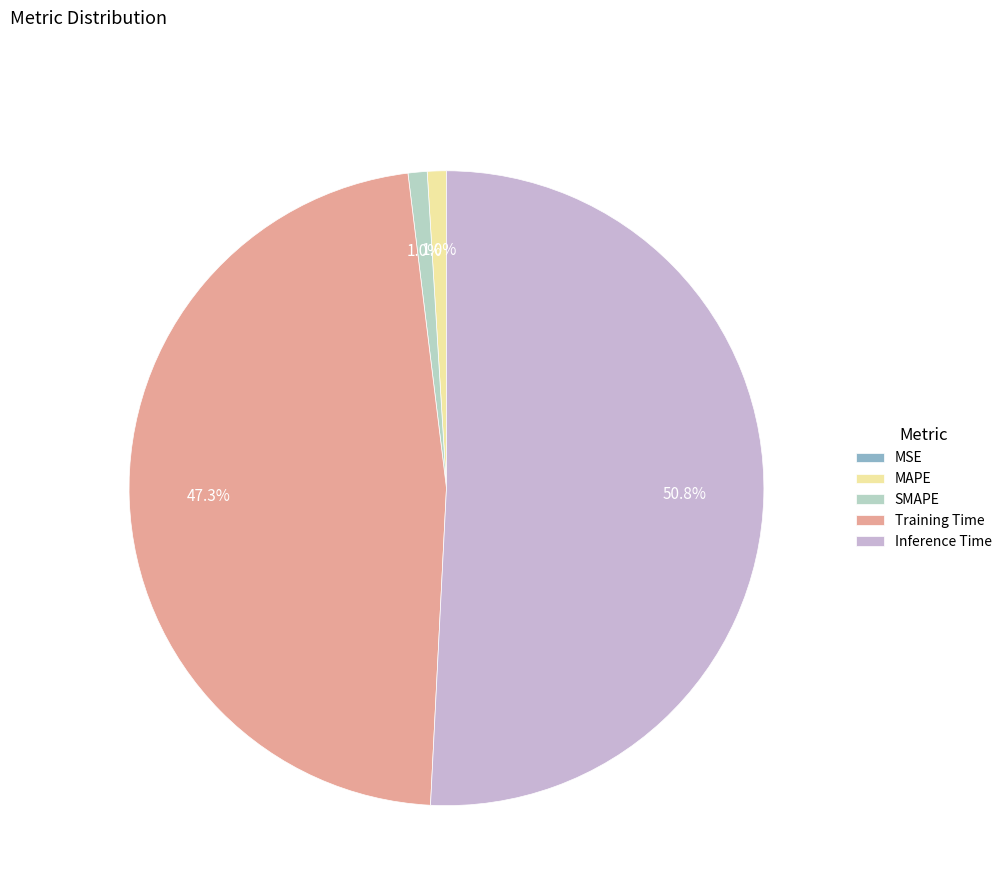

Which has a higher value, Training Time or MAPE?

Training Time